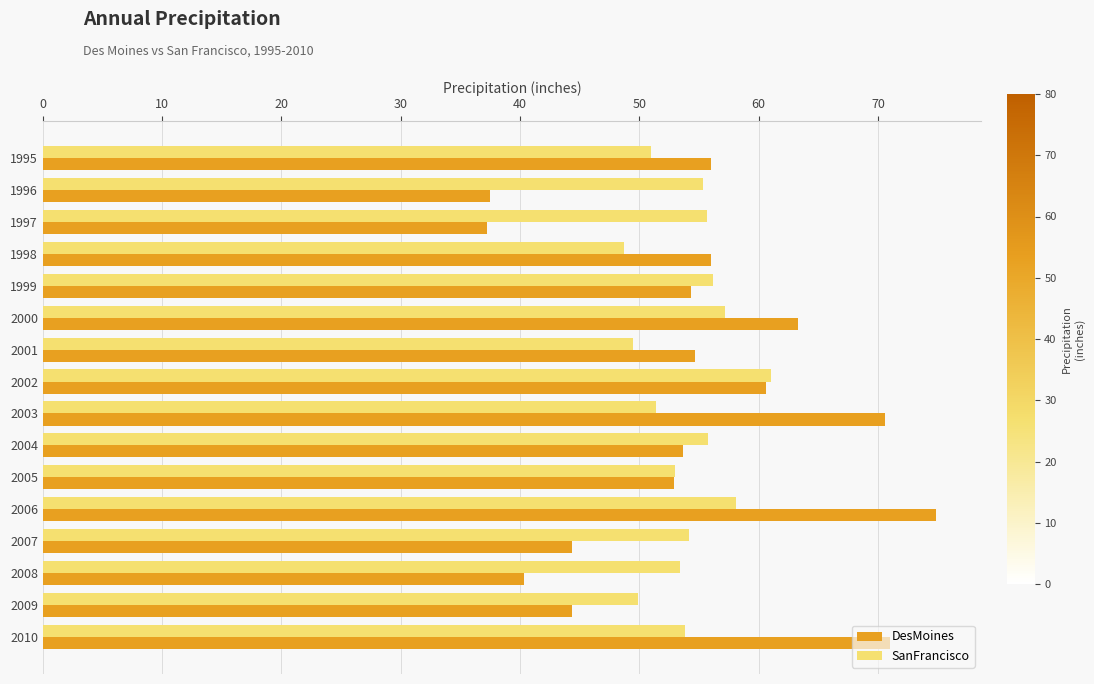

What is the maximum value for SanFrancisco?

61.0